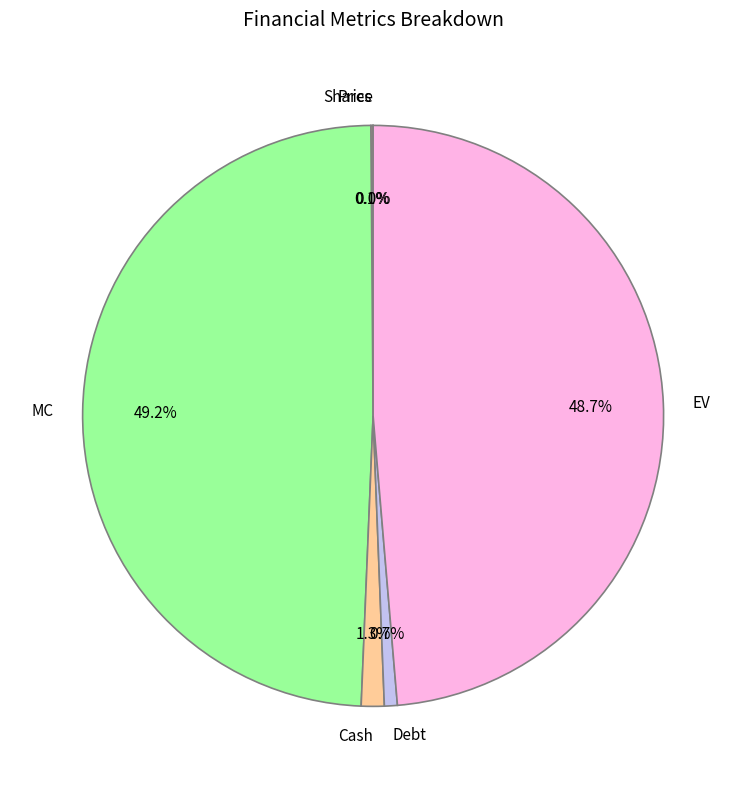

Does any single category account for the majority?

No